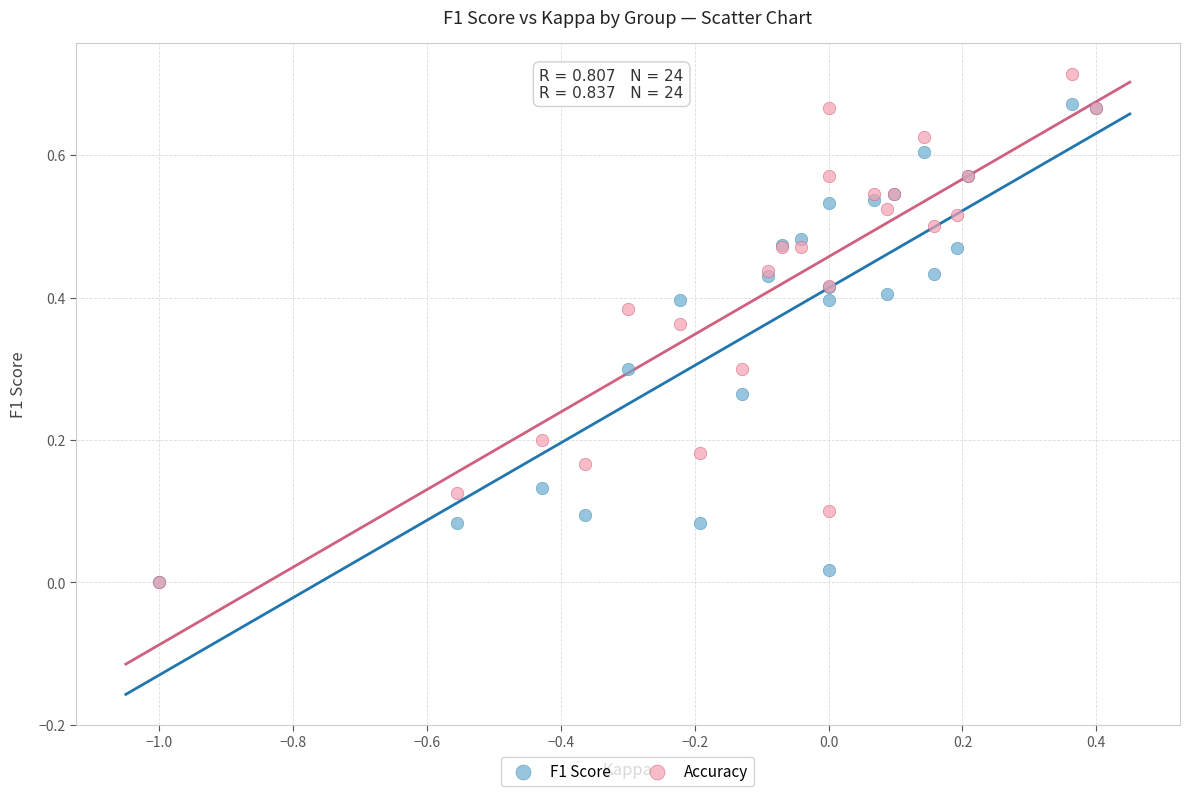

What are all the series names shown in the legend?

F1 Score, Accuracy